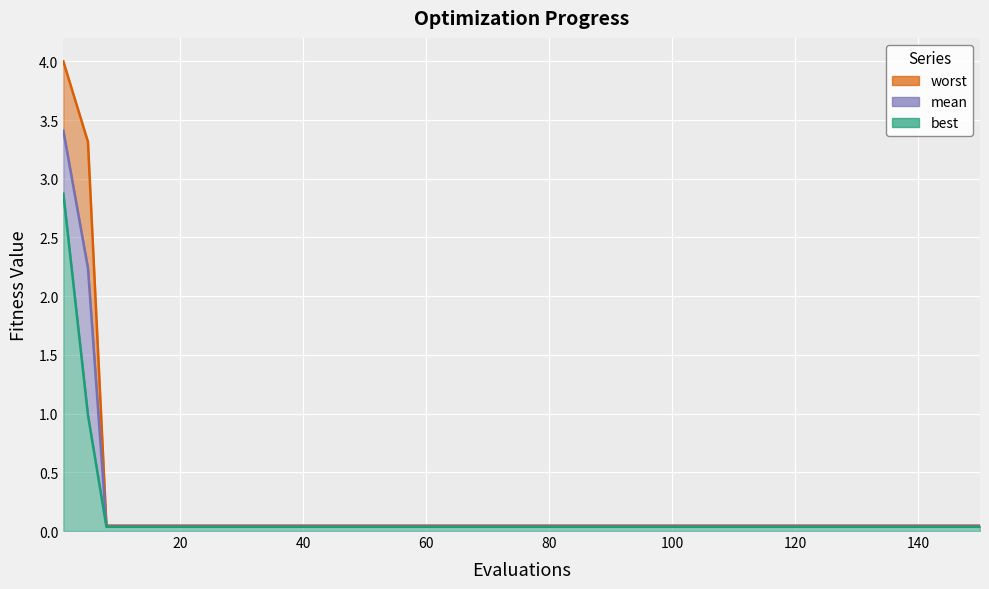

List the labels in order of mean value, largest first.

1, 5, 8, 10, 20, 30, 40, 50, 60, 70, 80, 90, 100, 120, 150